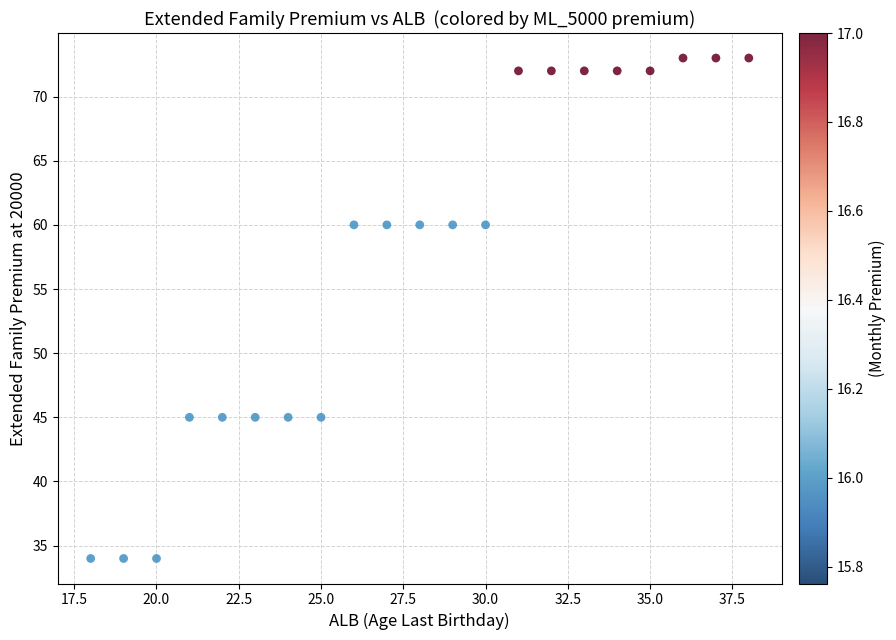

What is the range of X values (max minus min)?

20